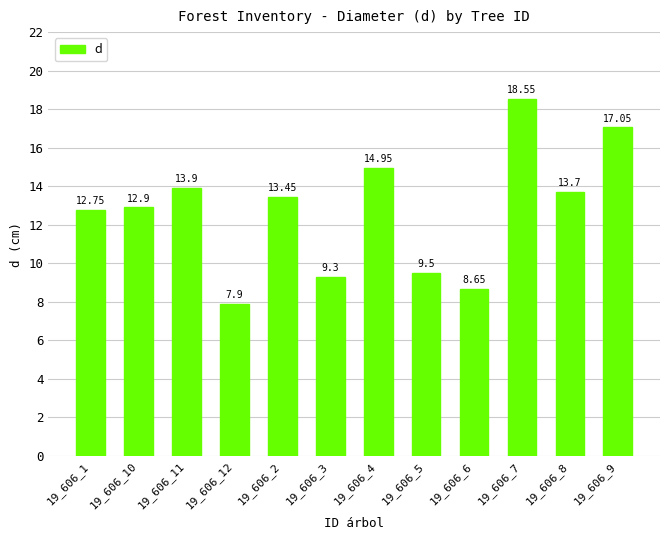

Rank the categories by value from lowest to highest.

19_606_12, 19_606_6, 19_606_3, 19_606_5, 19_606_1, 19_606_10, 19_606_2, 19_606_8, 19_606_11, 19_606_4, 19_606_9, 19_606_7